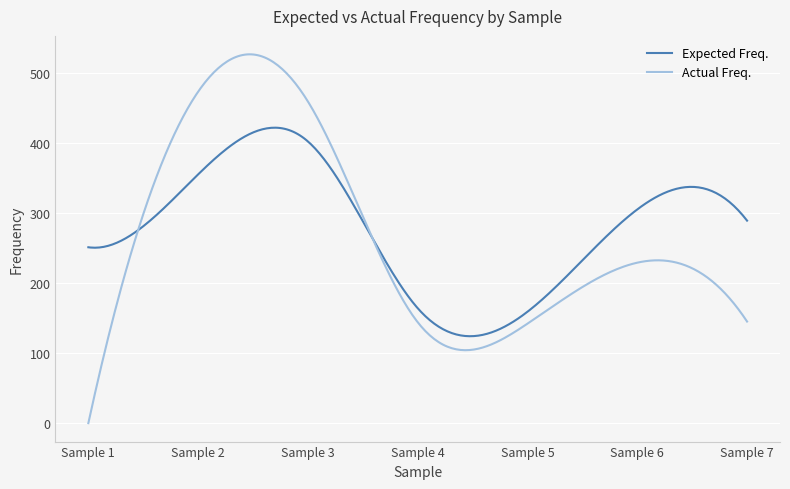

Rank the series by their maximum value, from lowest to highest.

Expected Freq., Actual Freq.